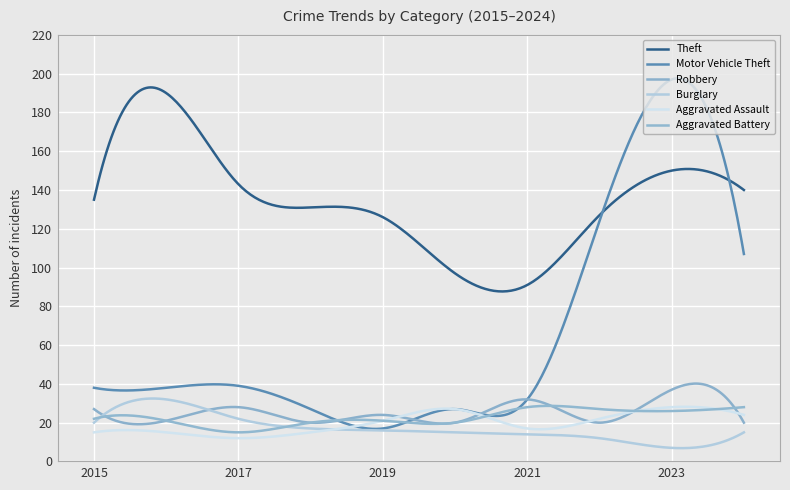

Which label corresponds to the smallest value in the chart?

2023